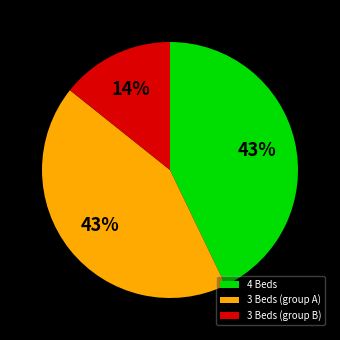

Between 4 Beds and 3 Beds (group B), which is larger?

4 Beds